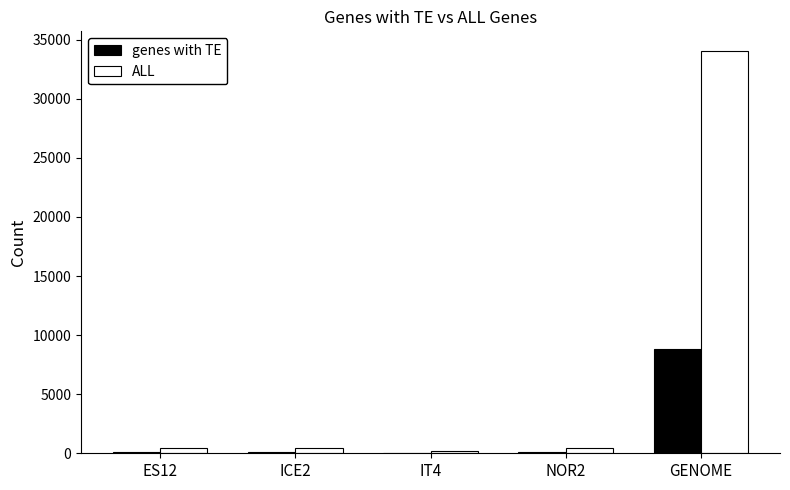

Which series has the widest spread of values?

ALL